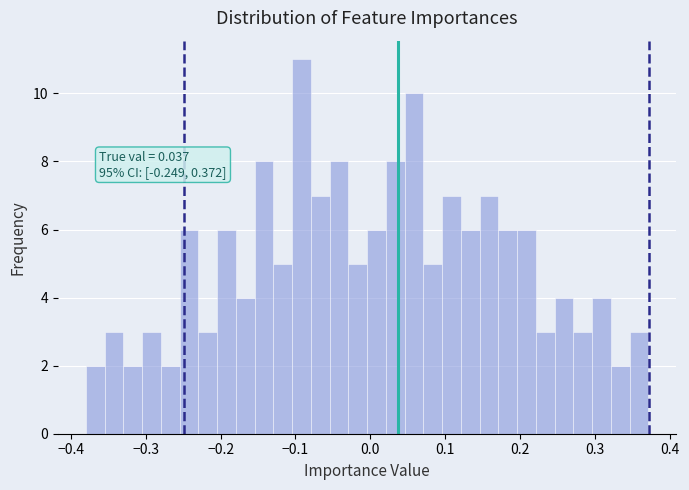

Around what value on the x-axis is the tallest bar? Give the approximate position of its centre, as read against the axis.

-0.09